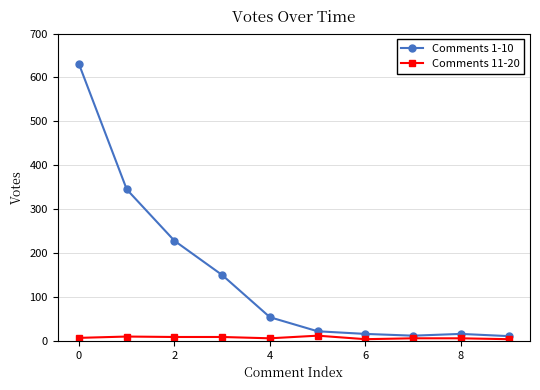

Which series has the widest spread of values?

Comments 1-10